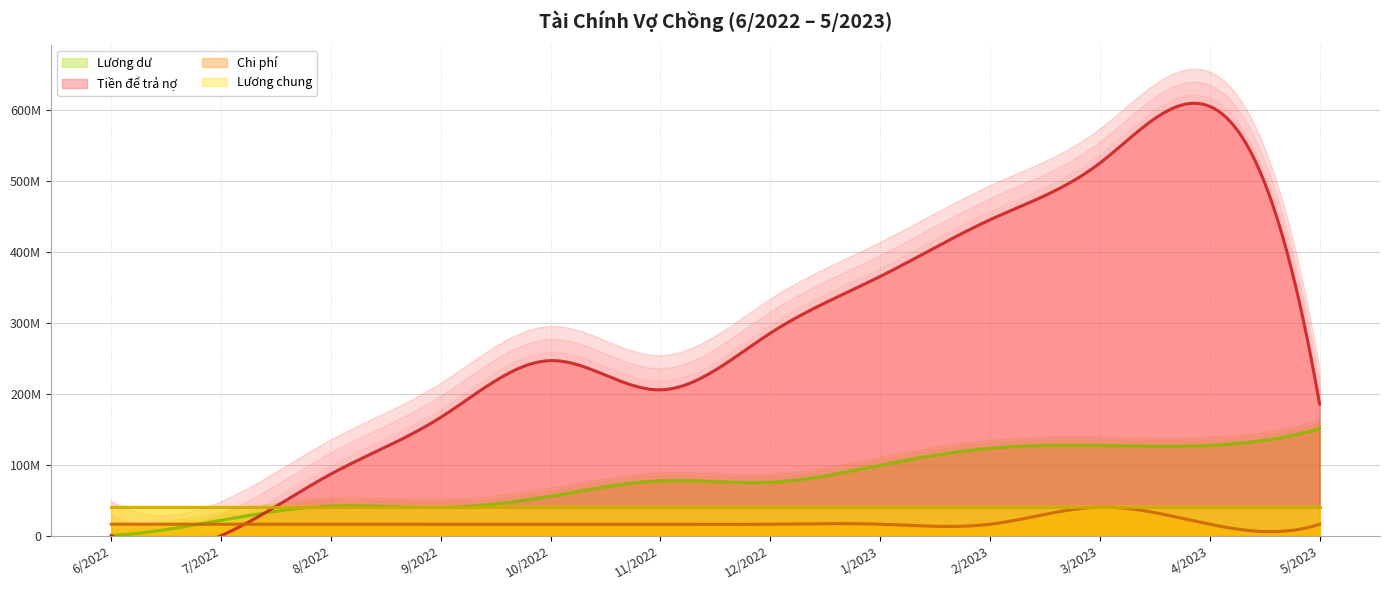

Rank the categories by Chi phí value from highest to lowest.

3/2023, 6/2022, 7/2022, 8/2022, 9/2022, 10/2022, 11/2022, 12/2022, 1/2023, 2/2023, 4/2023, 5/2023